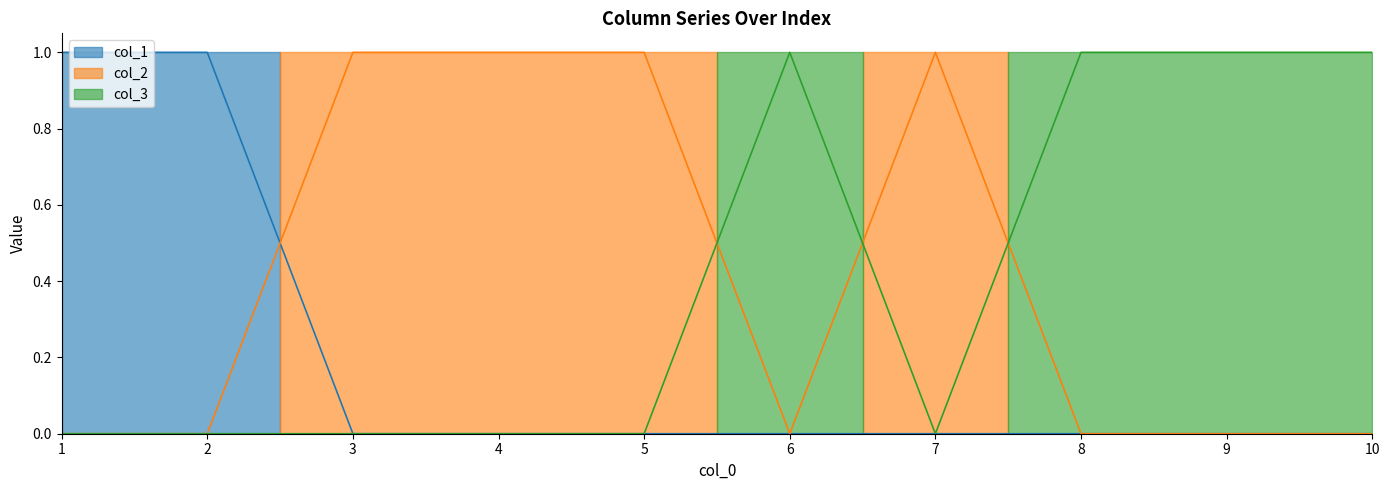

How many times do col_1 and col_2 cross each other?

1